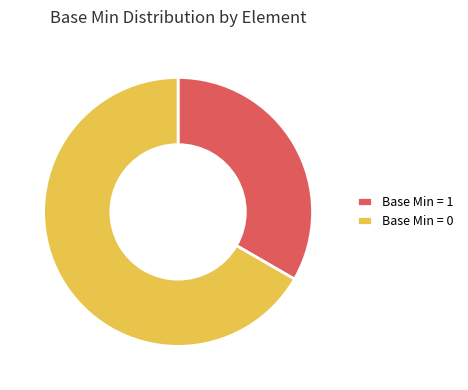

Rank the categories by value from lowest to highest.

Base Min = 1, Base Min = 0